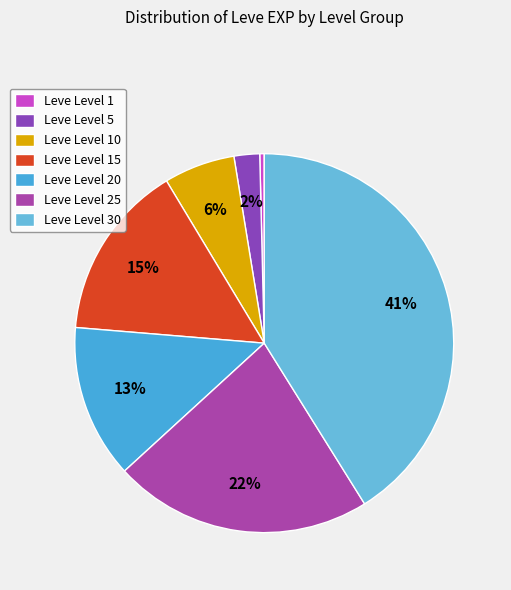

How many segments does this pie chart have?

7